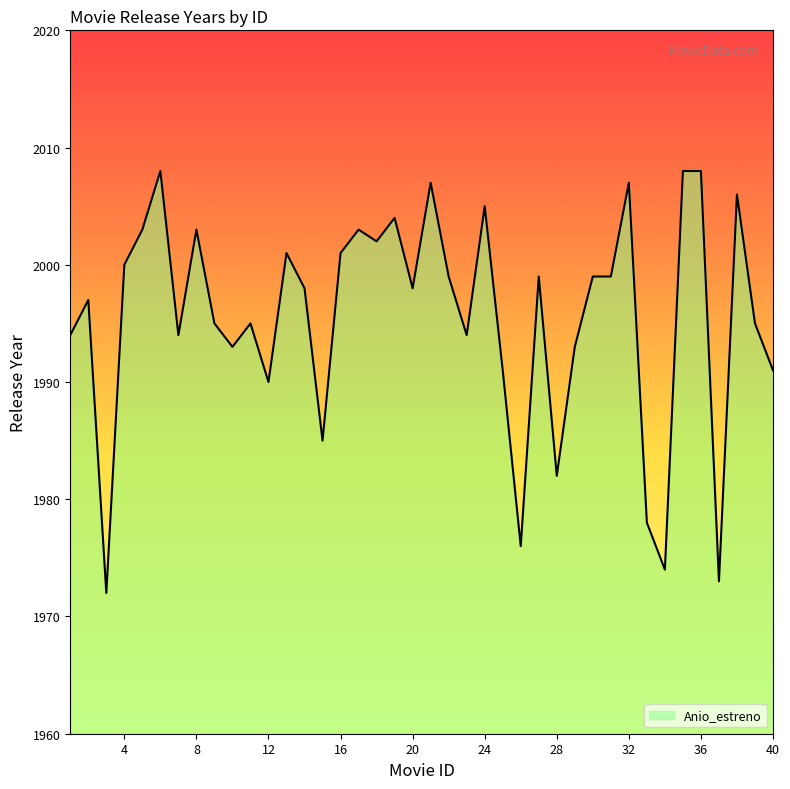

What is the minimum value shown in the chart?

1972